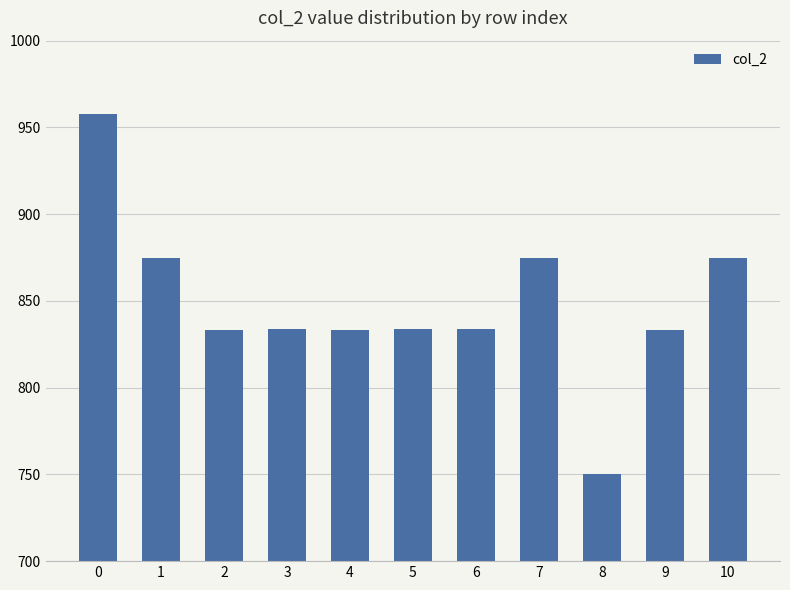

What is the difference between the maximum and minimum values?

208